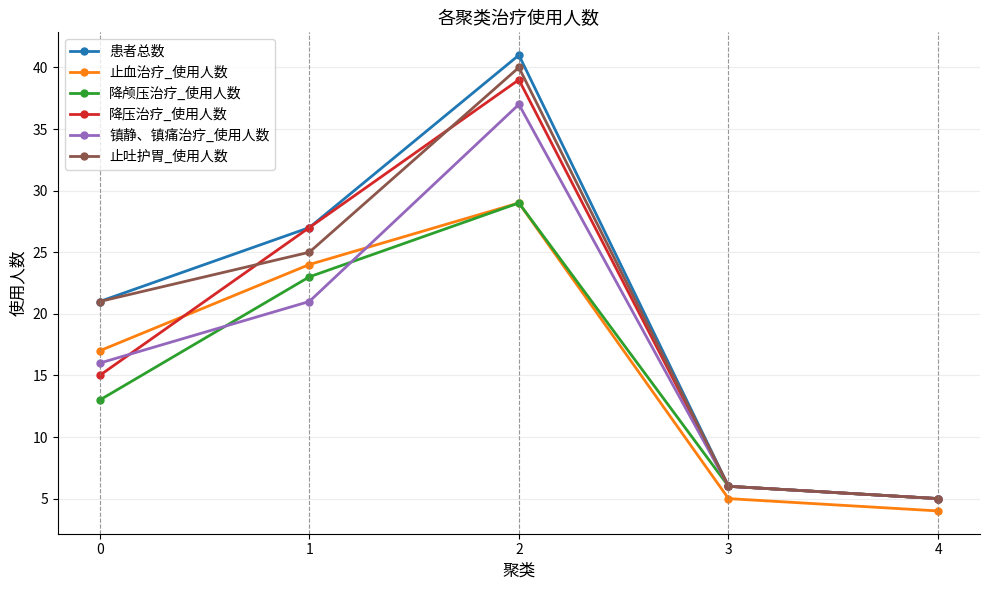

At which label does 患者总数 reach its minimum?

4